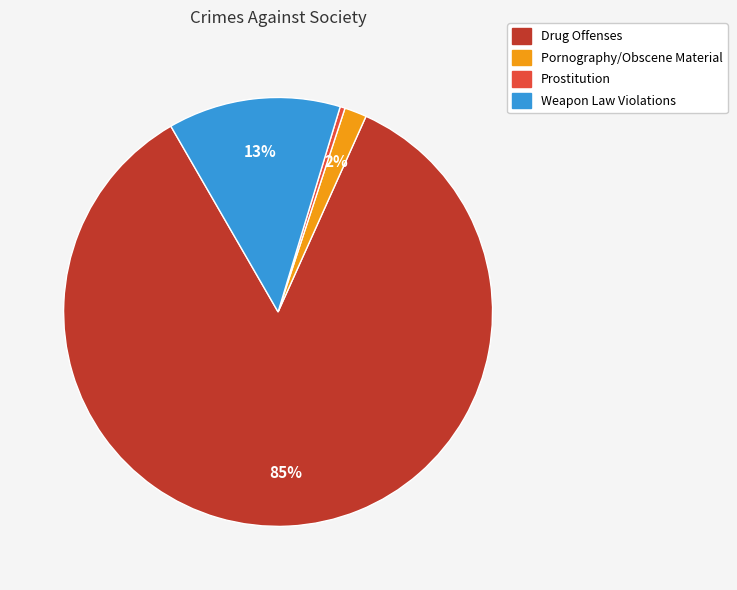

Is it true that Drug Offenses is 85% of the pie?

True